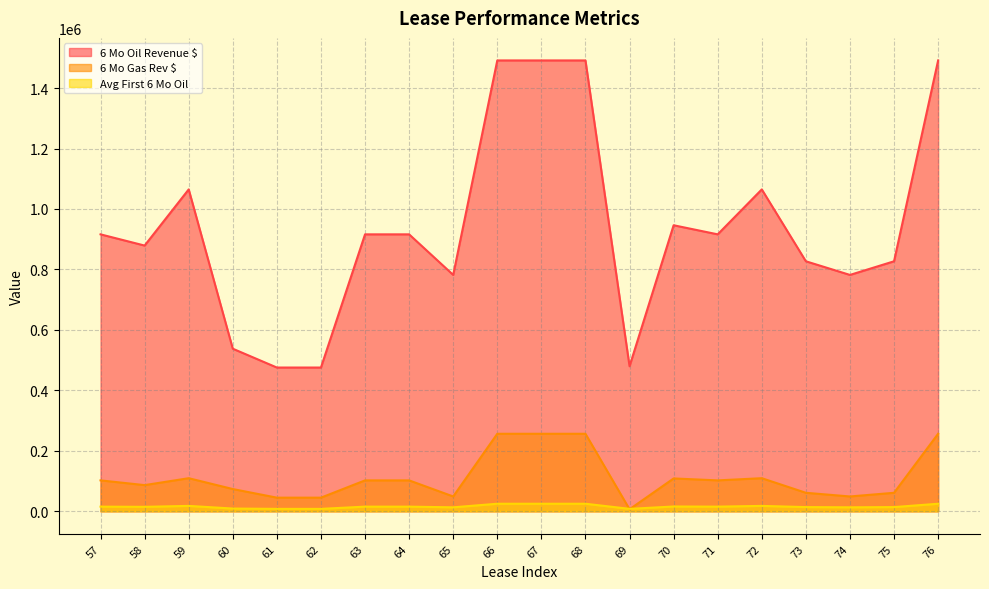

What is the total value across all series at 69?

494347.5